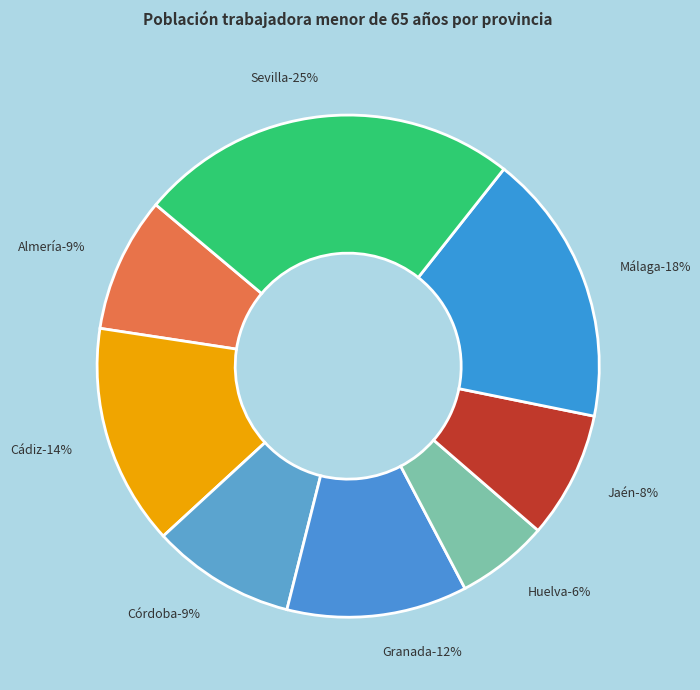

What portion of the pie excludes Córdoba?

90.8%